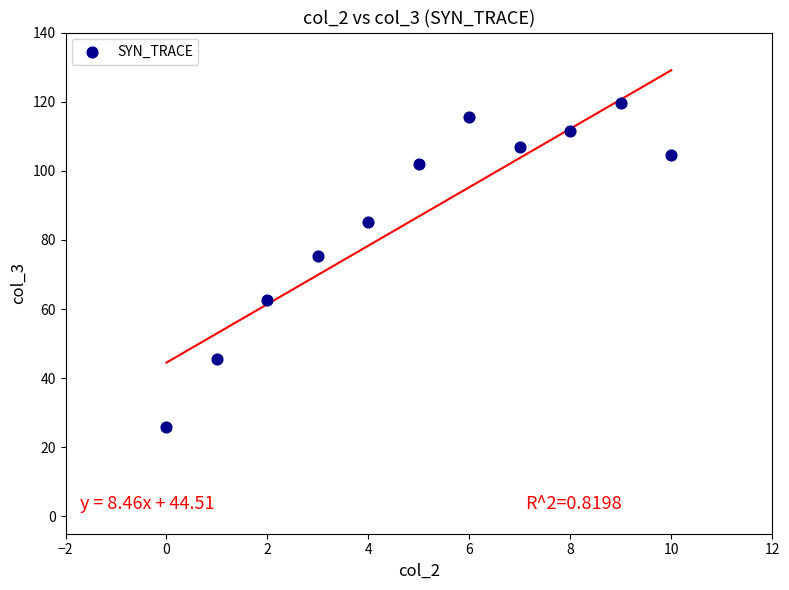

What is the average Y value?

86.8